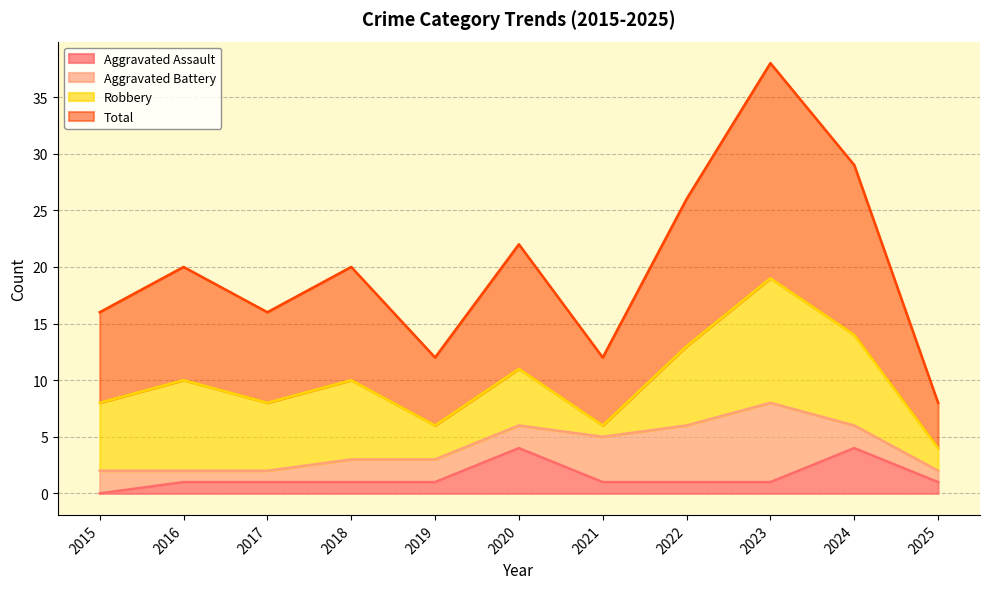

Which series has the largest total across all categories?

Total